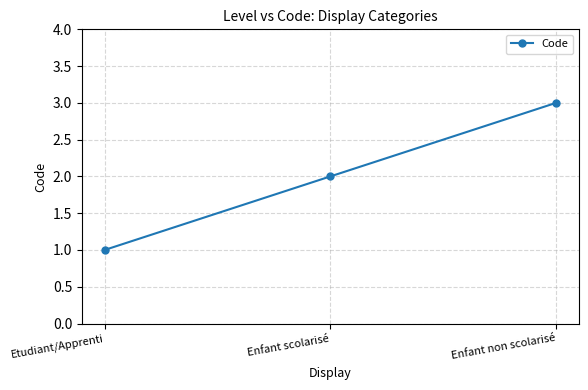

List the labels in order of value, smallest first.

Etudiant/Apprenti, Enfant scolarisé, Enfant non scolarisé